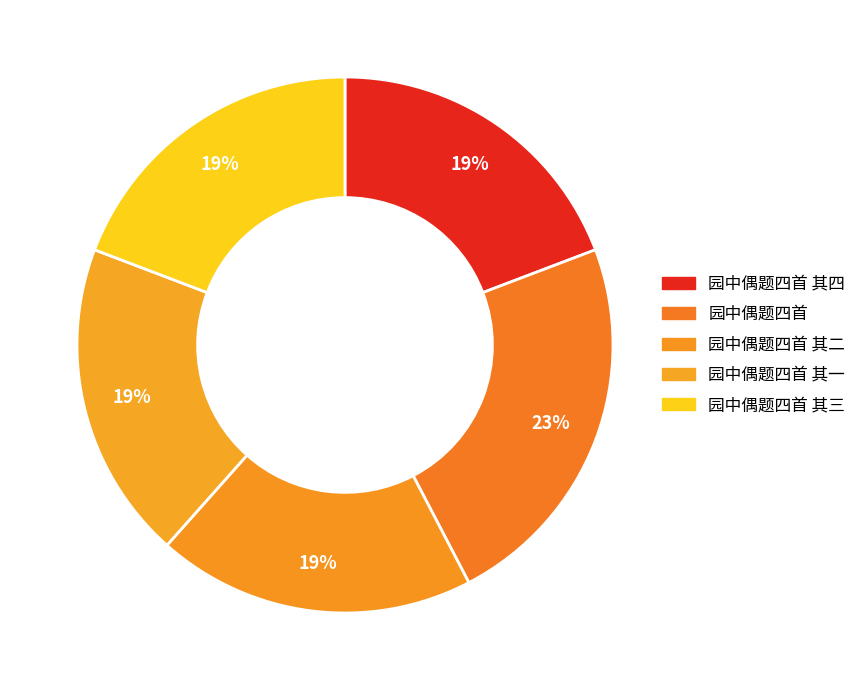

What is the smallest slice in the pie chart?

园中偶题四首 其四